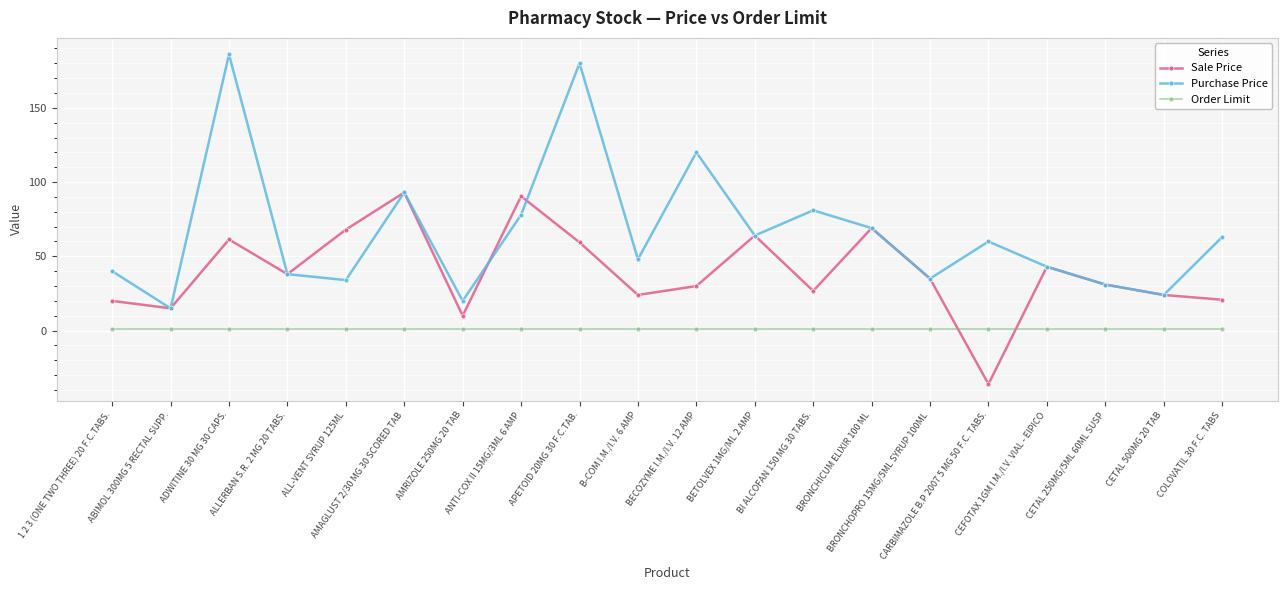

What is the sum of the Order Limit values at AMRIZOLE 250MG 20 TAB and AMAGLUST 2/30 MG 30 SCORED TAB?

2.0